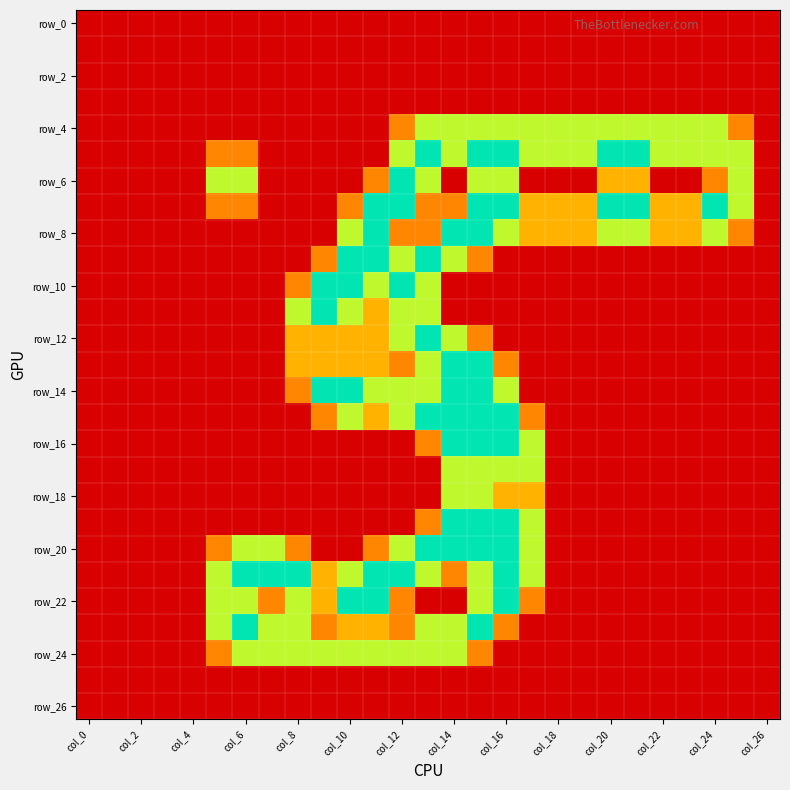

What is the maximum value shown in the chart?

2.0